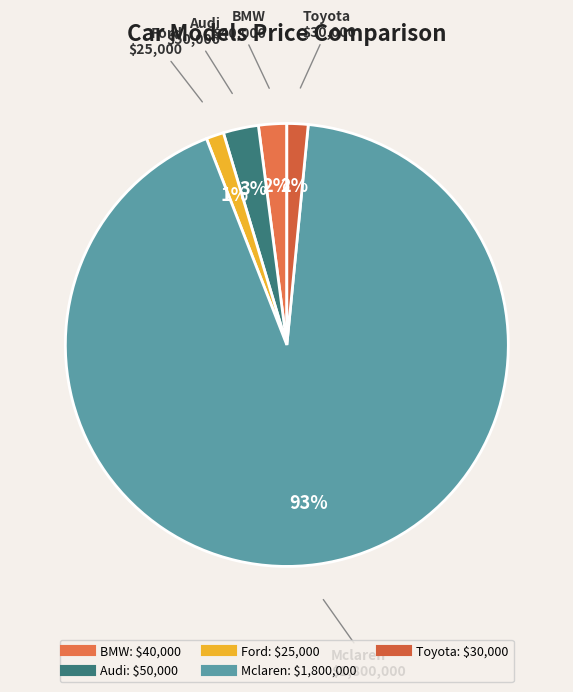

Is the sum of Ford and Toyota greater than half?

No